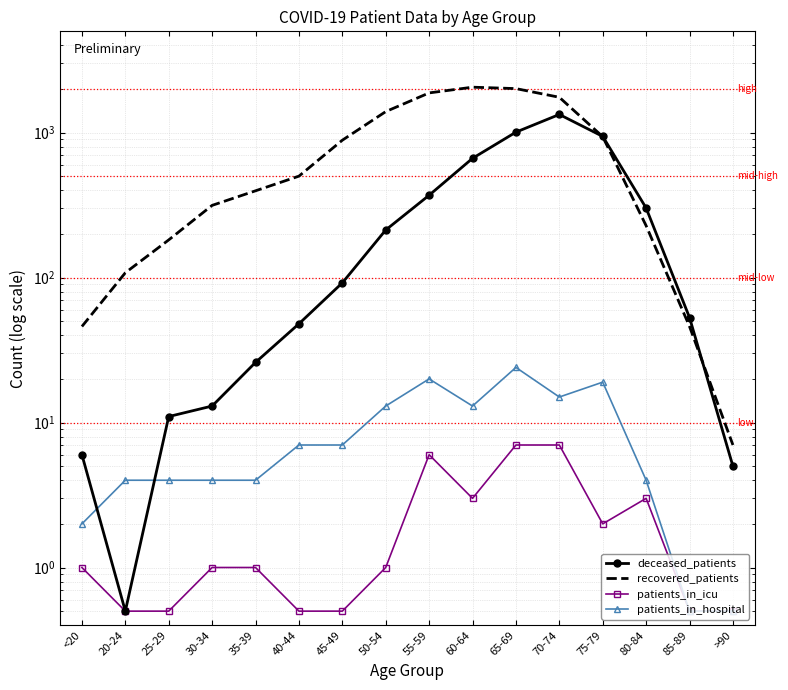

Which series has the largest total across all categories?

recovered_patients